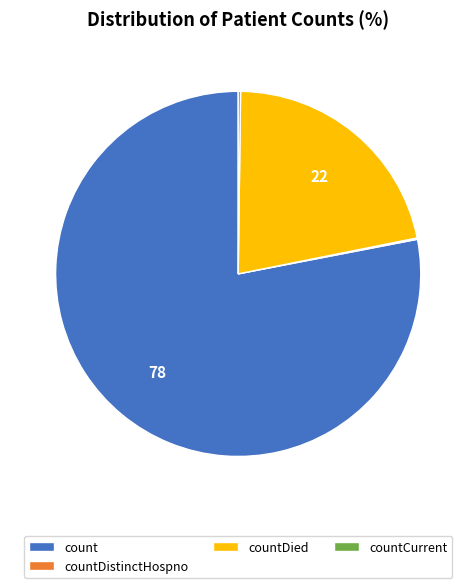

Is it true that count is 65% of the pie?

False